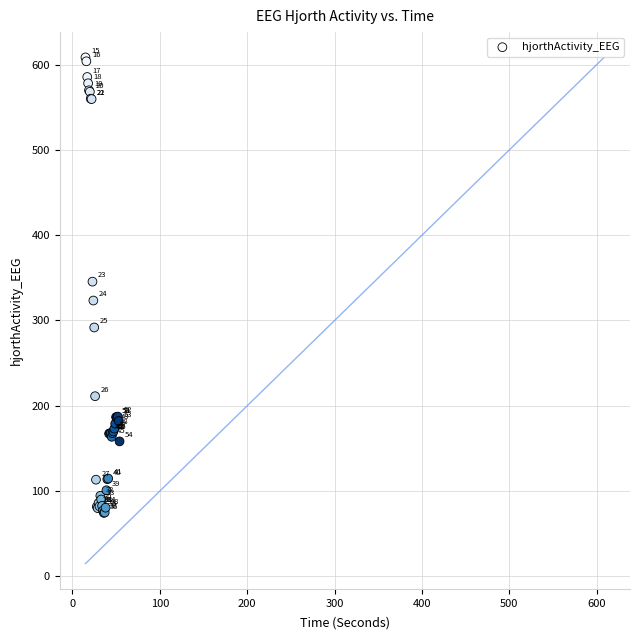

What Y value in the scatter plot is closest to 341?

345.5